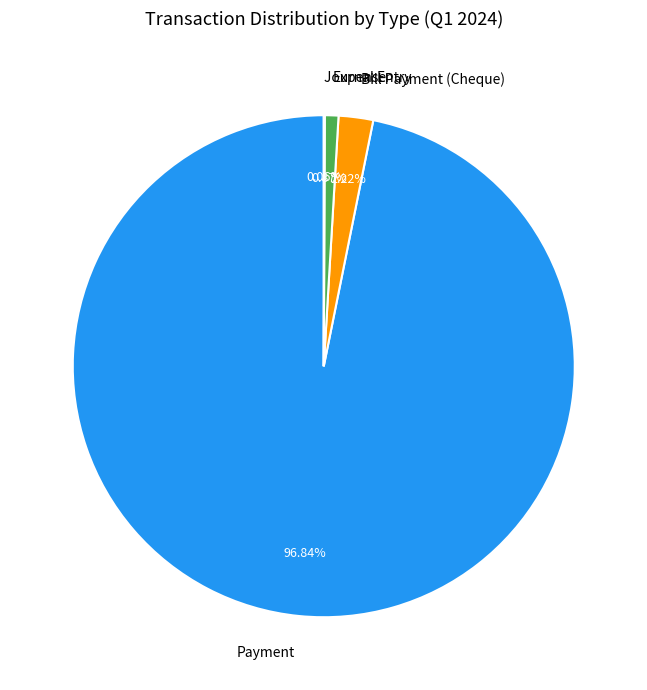

Which category has the biggest portion of the pie?

Payment